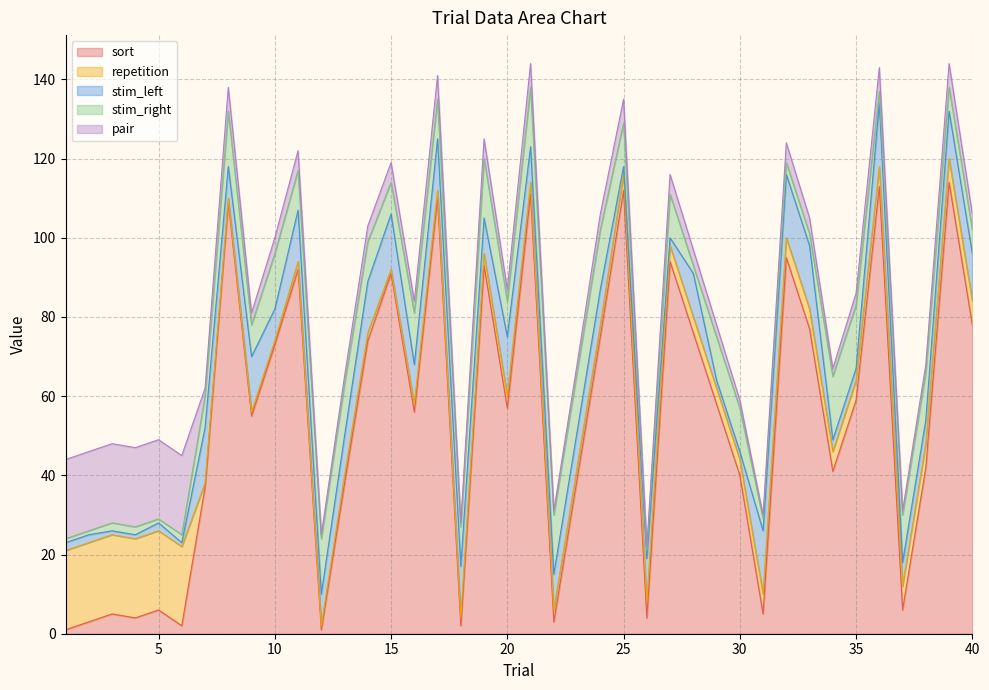

Which series has the largest total across all categories?

sort